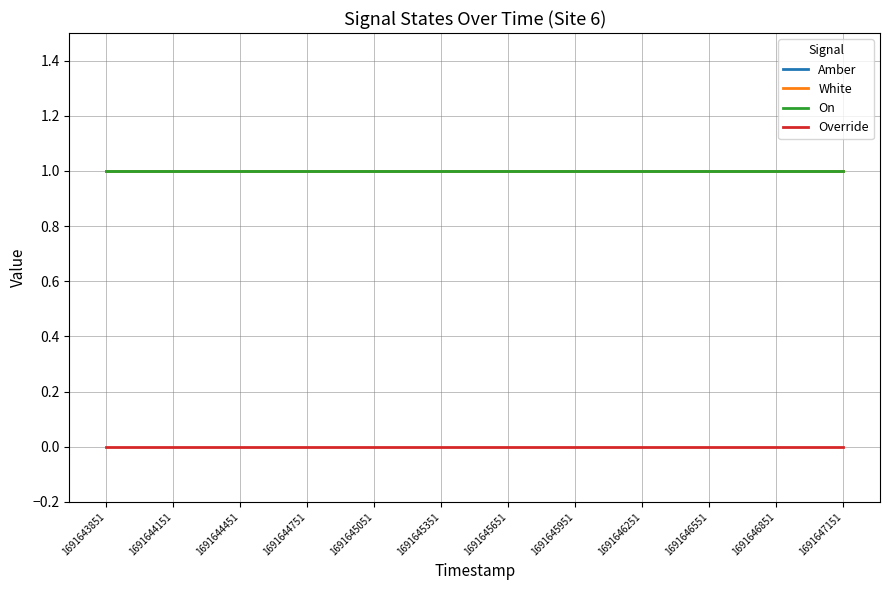

The On series shows 1 at 1691644751. True or false?

True